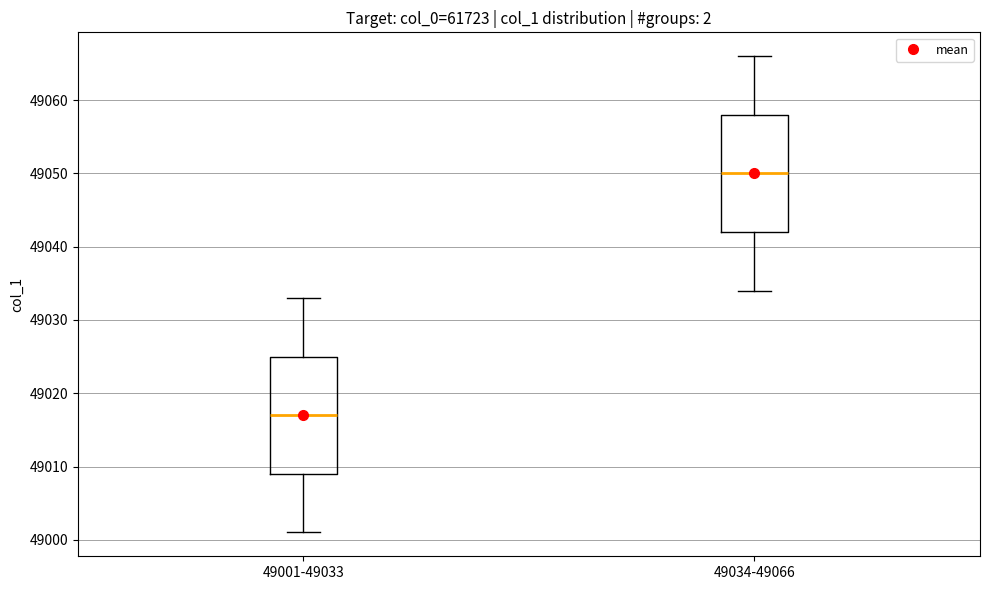

Reading left to right, read every box against the y-axis: the position of its median line, the range the box covers, and the ends of its whiskers. The values are not printed on the chart, so give them approximately, as read against the axis.

49001-49033: median 49017, box 49009 to 49025, whiskers 49001 to 49033
49034-49066: median 49050, box 49042 to 49058, whiskers 49034 to 49066